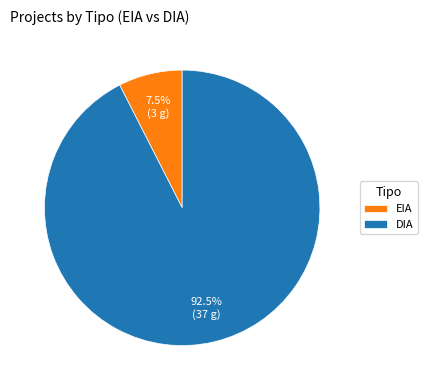

Does EIA represent more than half of the total?

No